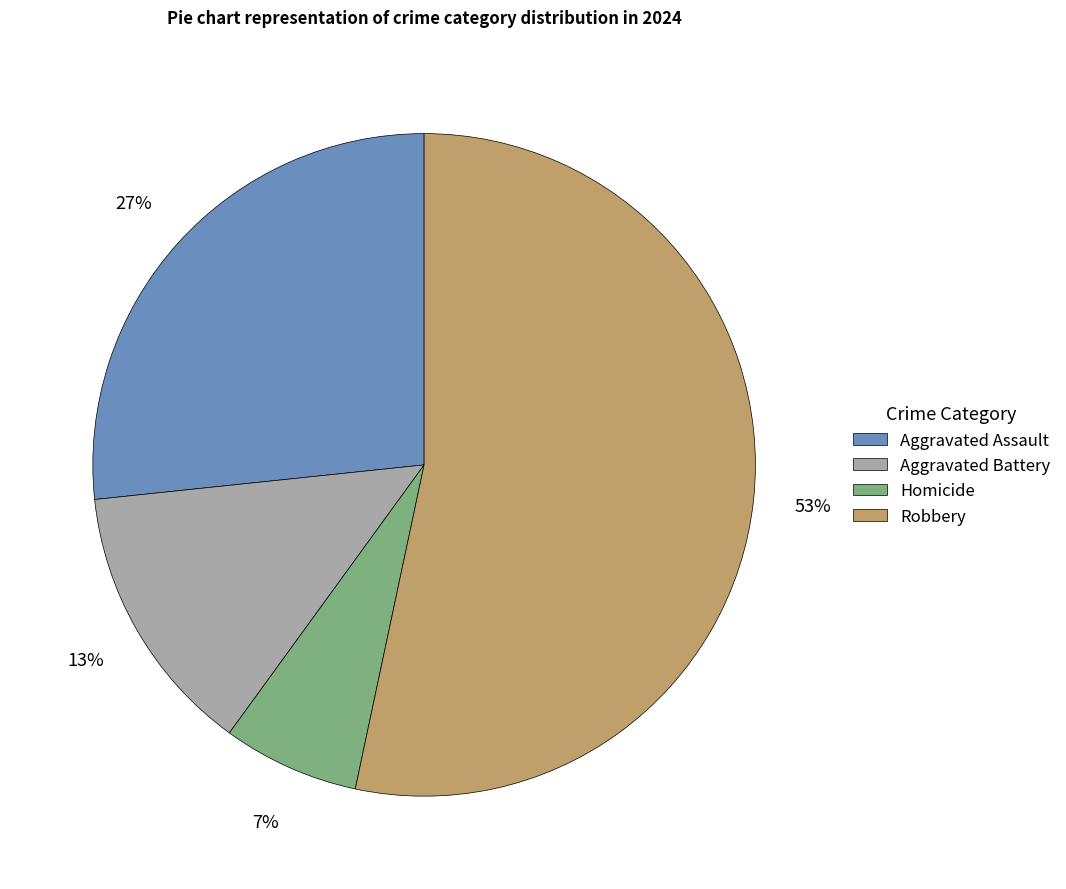

To the nearest percent, what portion does Aggravated Battery represent?

13%